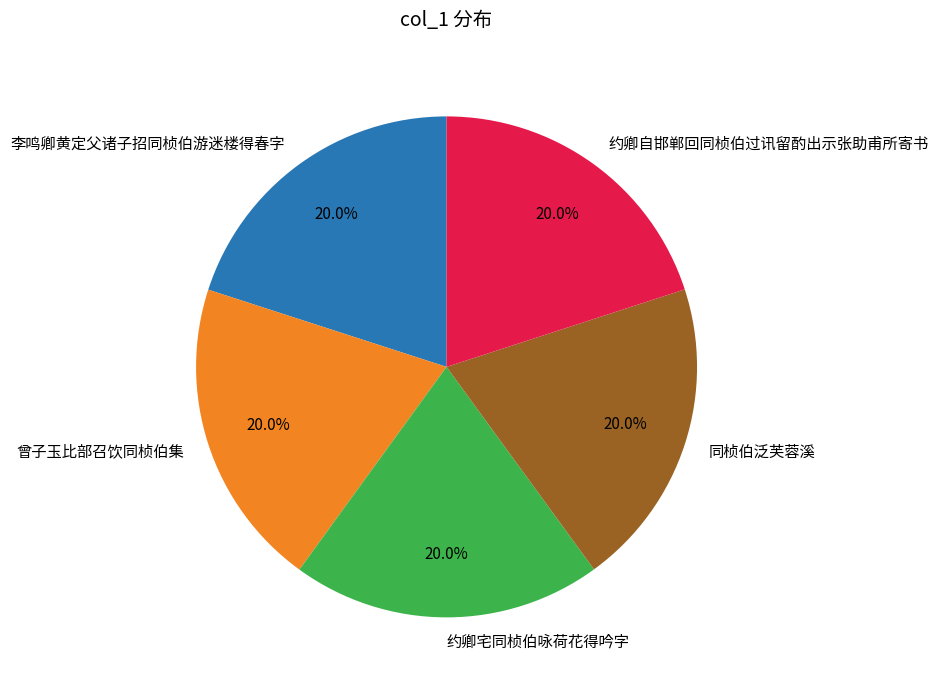

True or false: 同桢伯泛芙蓉溪 accounts for 20% of the total.

True